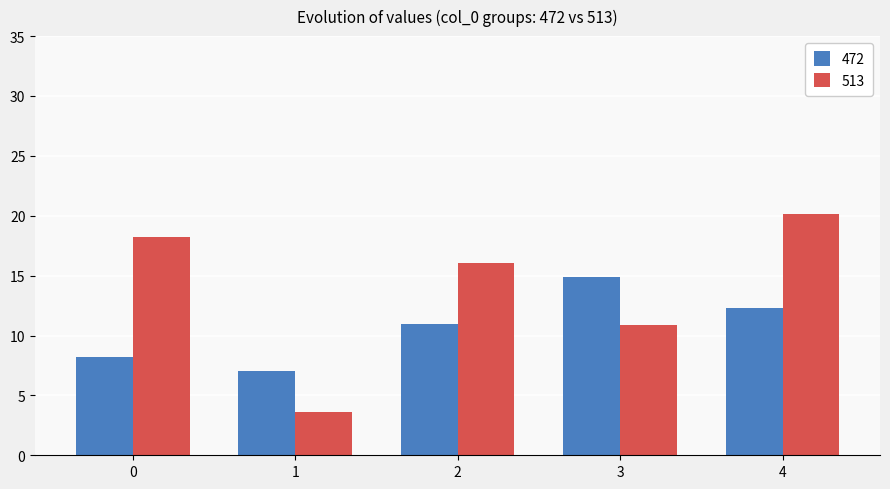

Rank the series by their maximum value, from highest to lowest.

513, 472